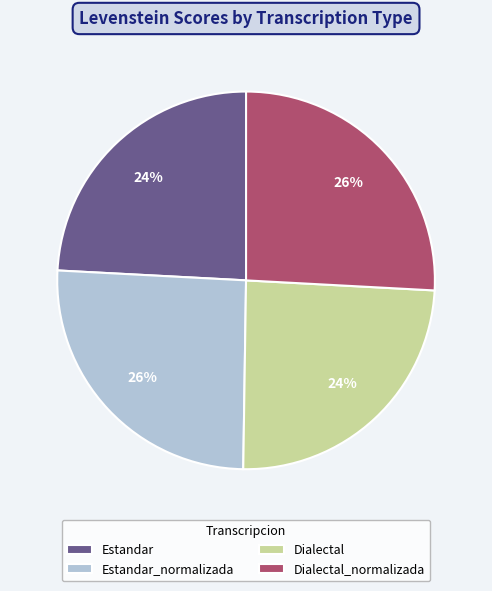

To the nearest percent, what is the combined percentage of Dialectal_normalizada and Estandar?

50%